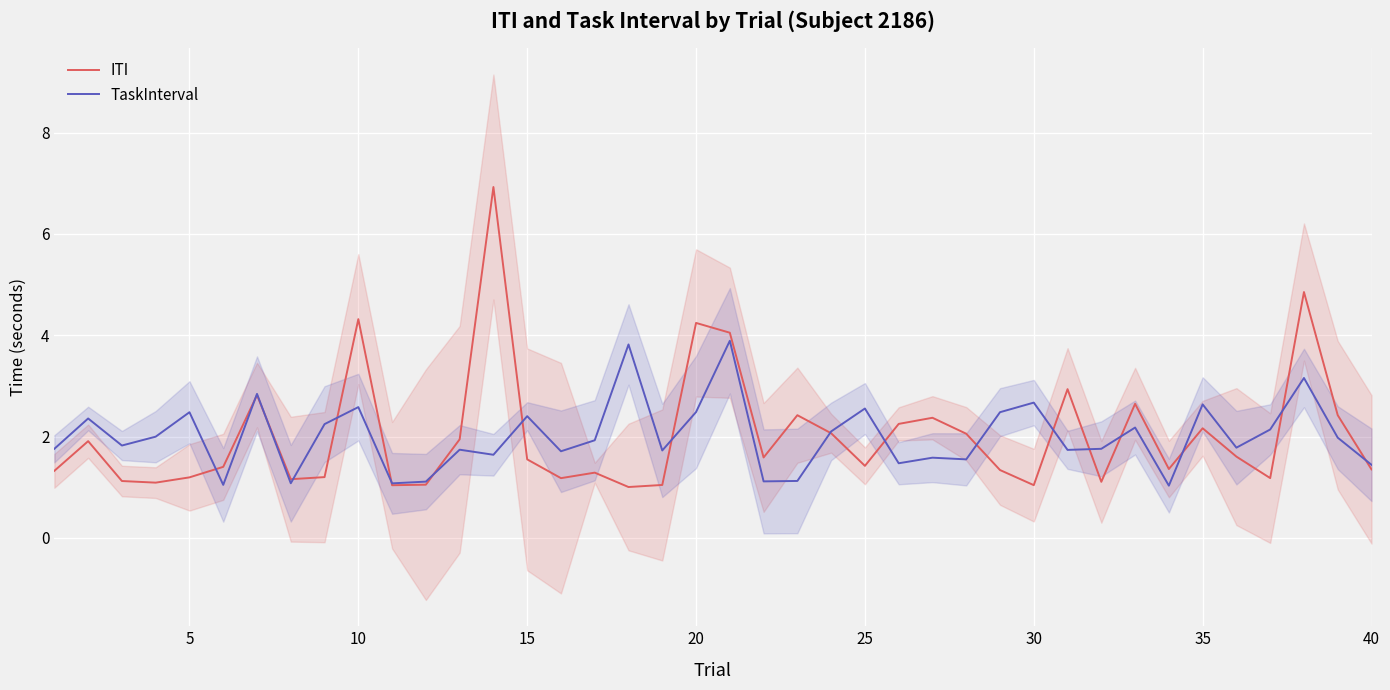

Which series has the largest total across all categories?

ITI